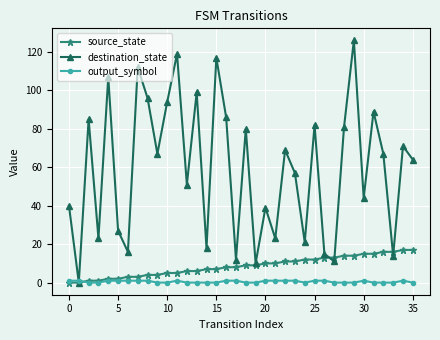

Reading left to right, extract all data points from this chart.

source_state: 0	0	1	1	2	2	3	3	4	4	5	5	6	6	7	7	8	8	9	9	10	10	11	11	12	12	13	13	14	14	15	15	16	16	17	17
destination_state: 40	0	85	23	107	27	16	112	96	67	94	119	51	99	18	117	86	12	80	10	39	23	69	57	21	82	15	11	81	126	44	89	67	14	71	64
output_symbol: 1	1	0	0	1	1	1	1	1	0	0	1	0	0	0	0	1	1	0	0	1	1	1	1	0	1	1	0	0	0	1	0	0	0	1	0